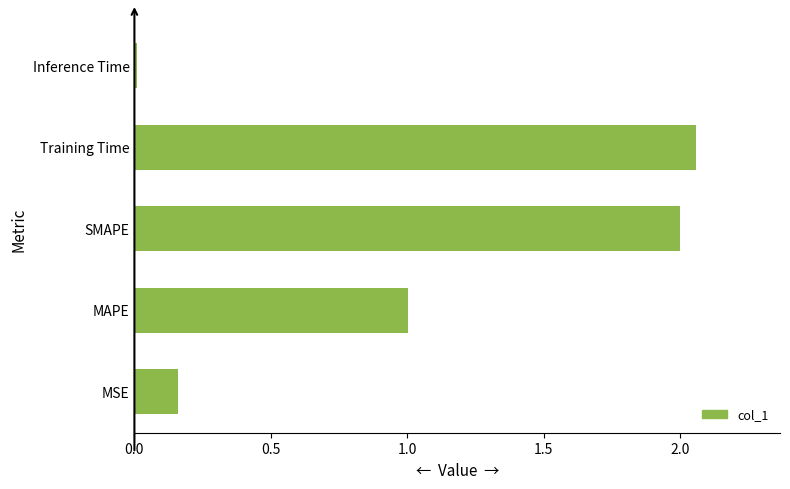

What is the change in value from MAPE to Training Time?

+1.1